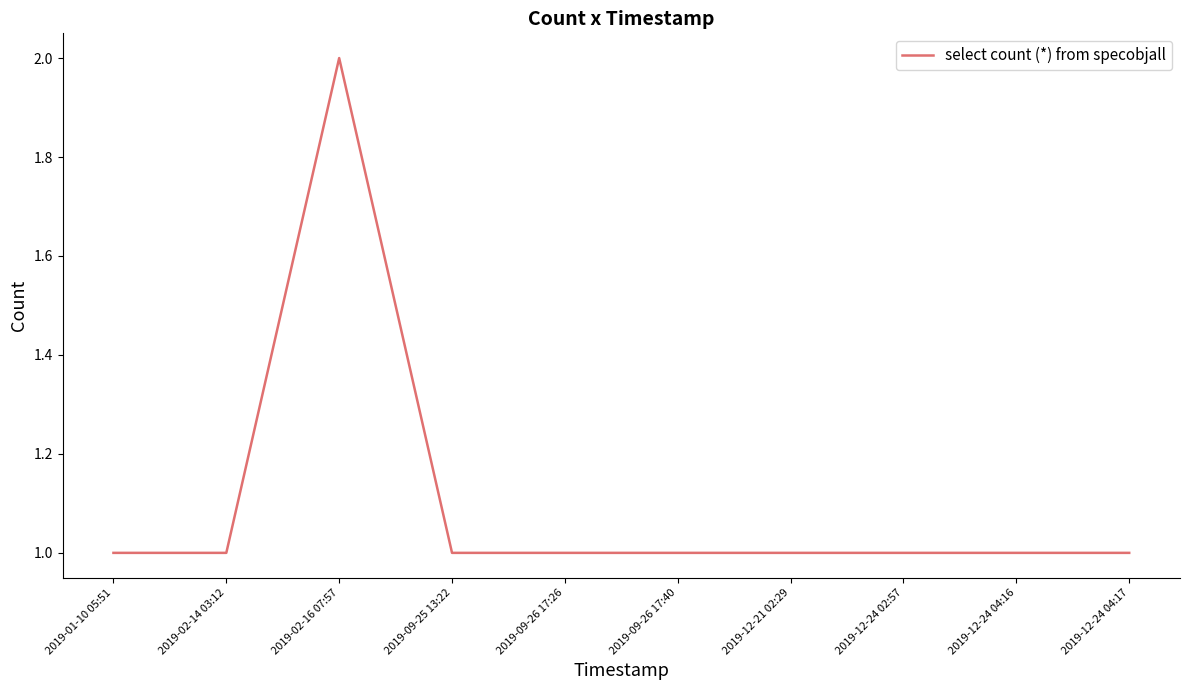

True or false: the data shows 1 at 2019-01-10 05:51.

True